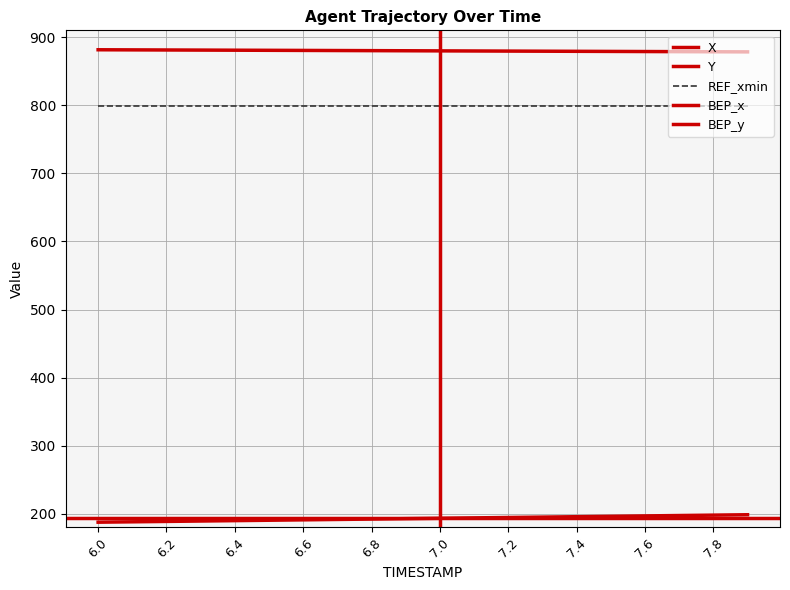

Which category has the highest value across all series?

6.0